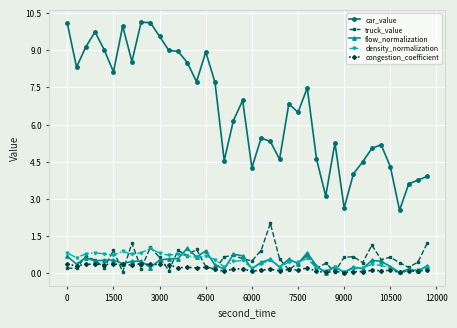

True or false: flow_normalization has more than 1 interior local peaks.

True